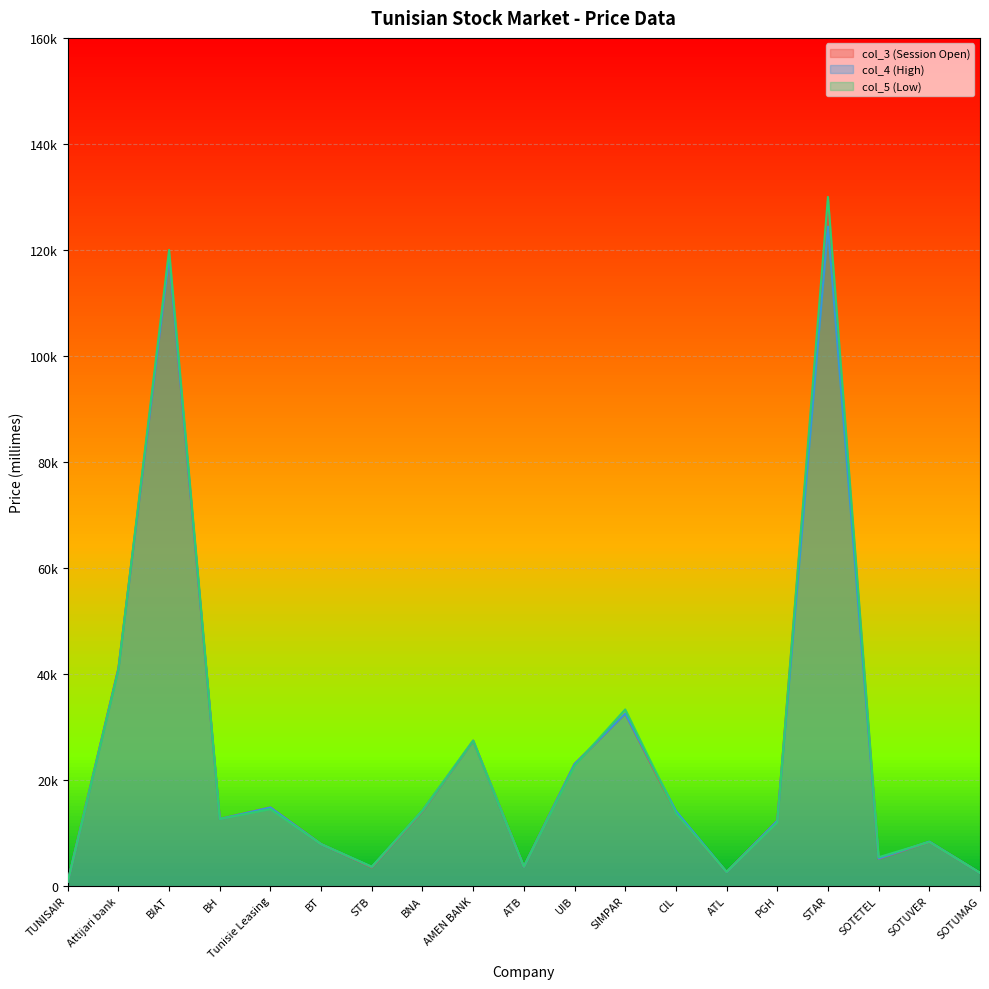

What is the value of the col_3 (Session Open) point at the 1st from the left?

800